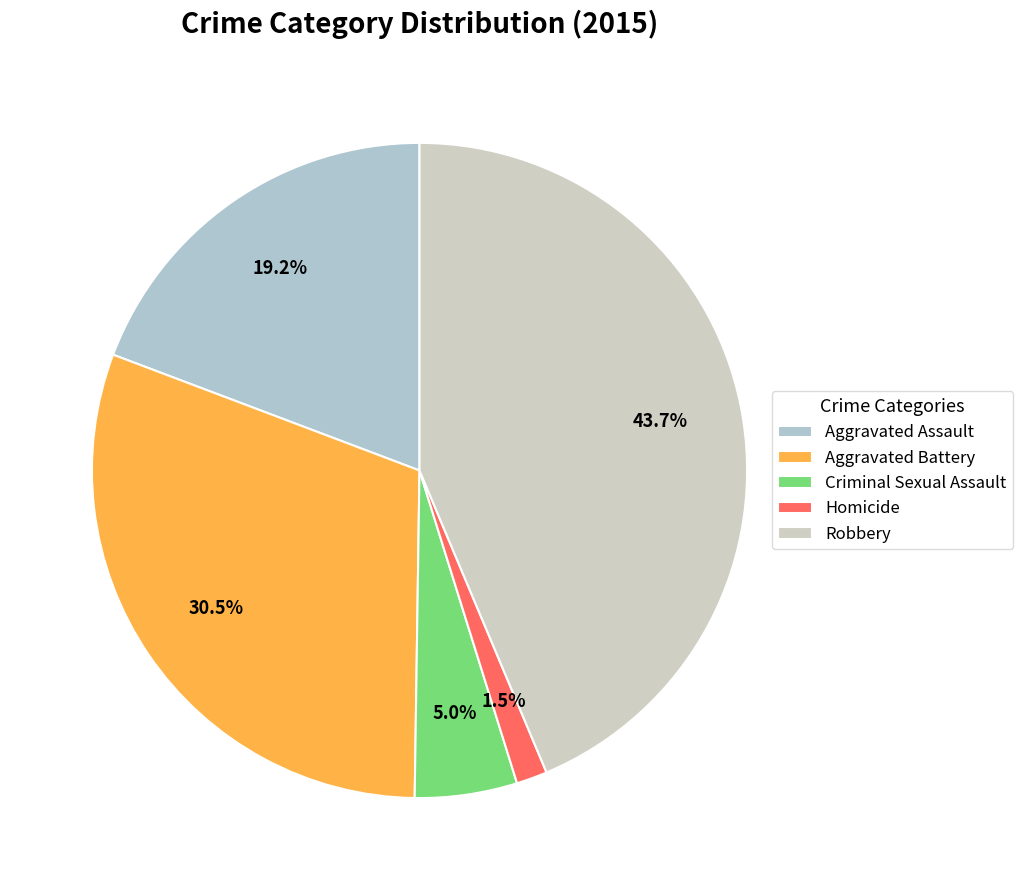

Rank the categories by value from lowest to highest.

Homicide, Criminal Sexual Assault, Aggravated Assault, Aggravated Battery, Robbery